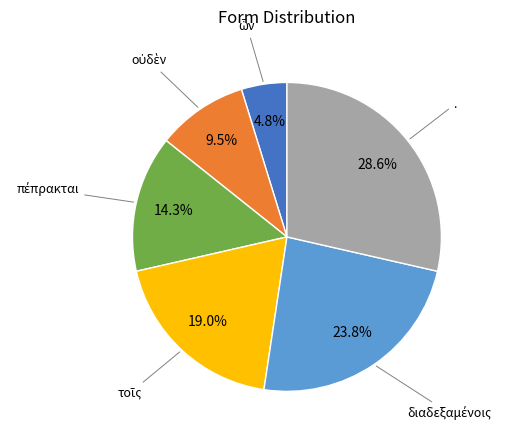

Which slice is the largest?

.